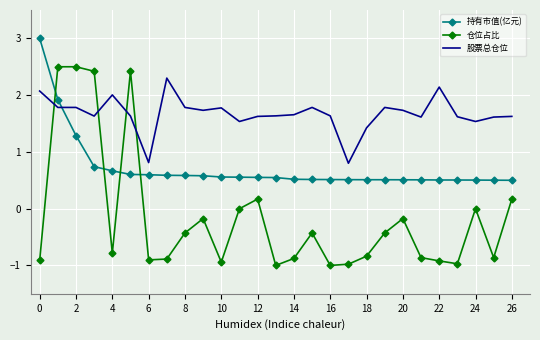

What is the greatest value displayed?

3.0